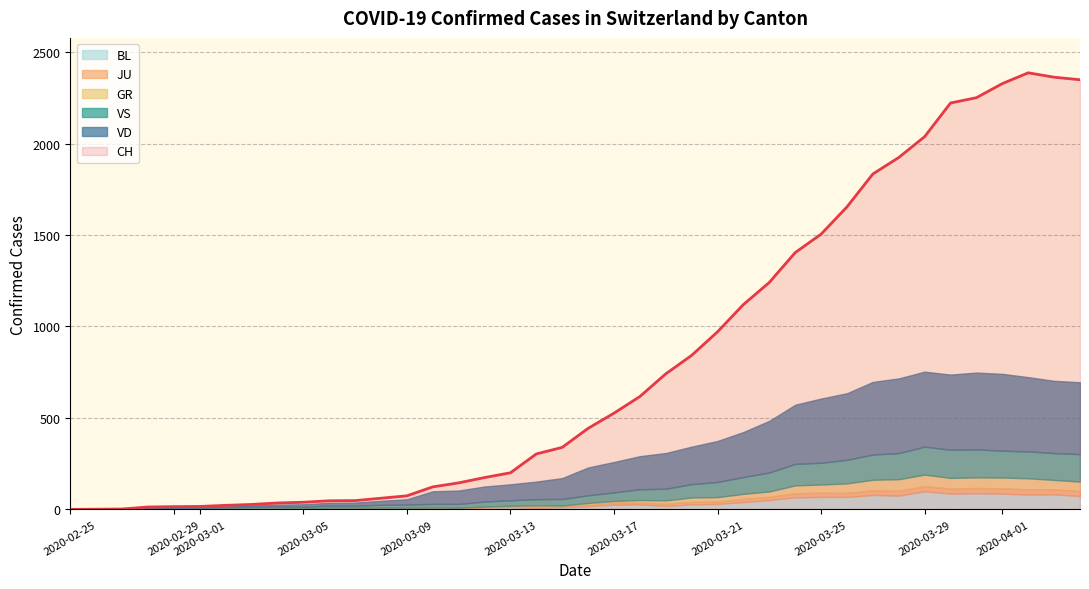

Does the chart display data point markers on the line(s)?

No